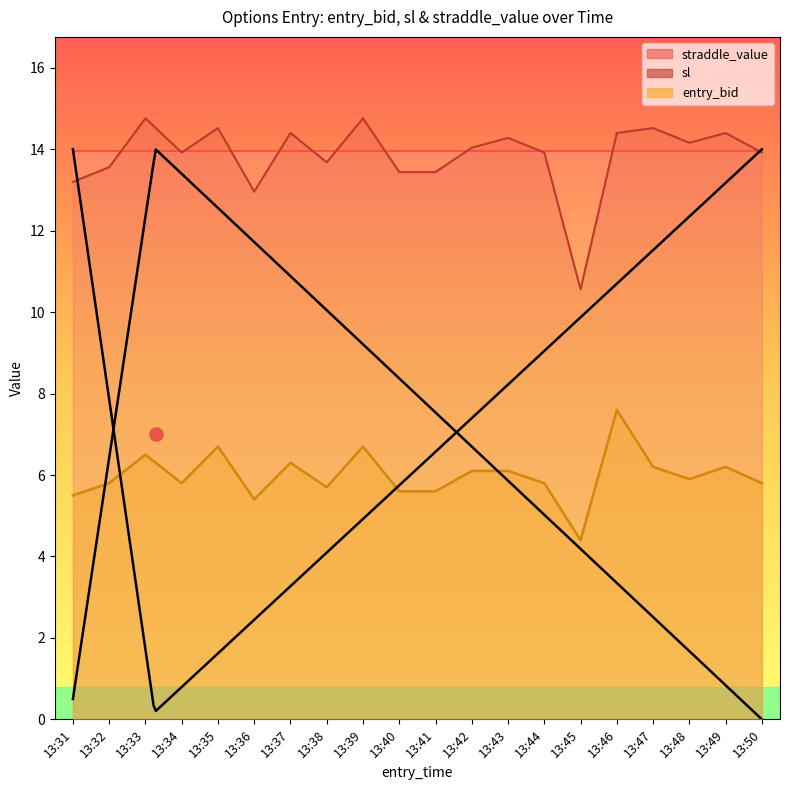

Which series reaches the minimum Y coordinate?

entry_bid